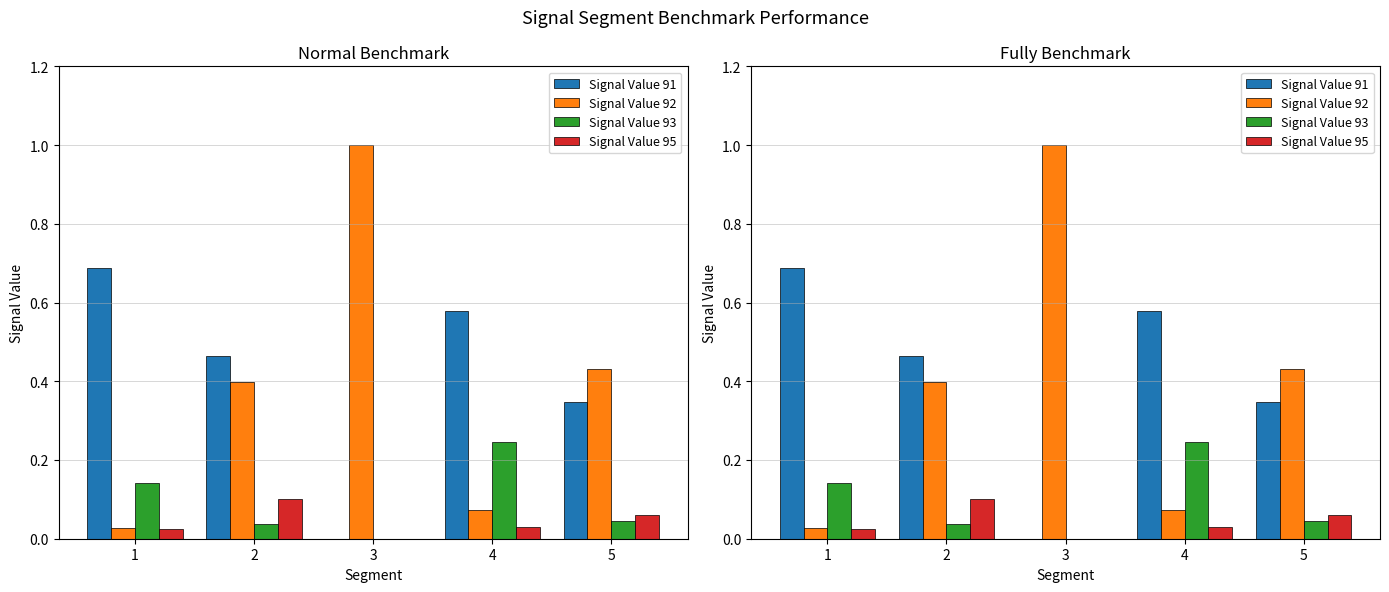

Is the value of Signal Value 93 at 3 greater than the value of Signal Value 92 at 3?

No